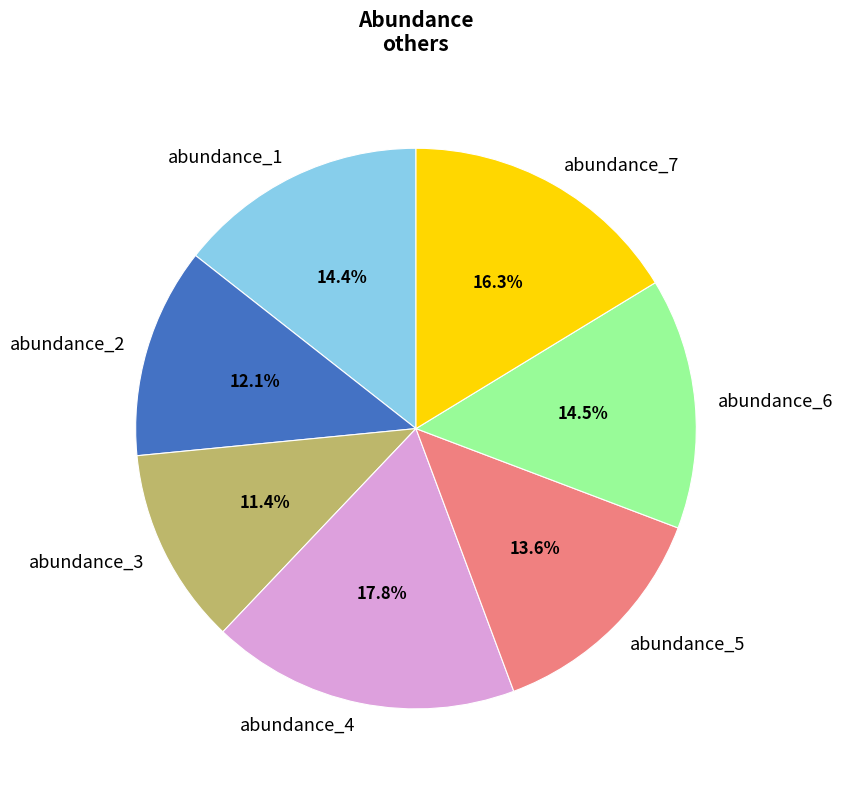

Is the sum of abundance_1 and abundance_4 greater than half?

No